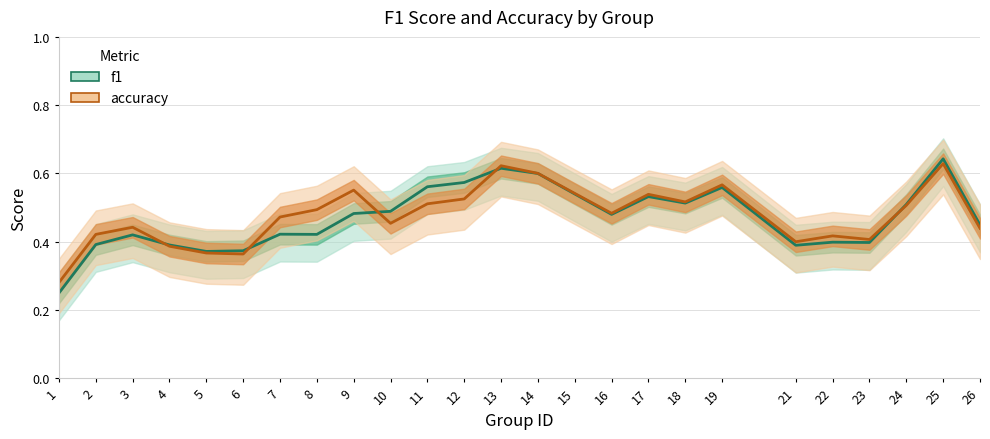

At how many categories does at least one series exceed 0?

25